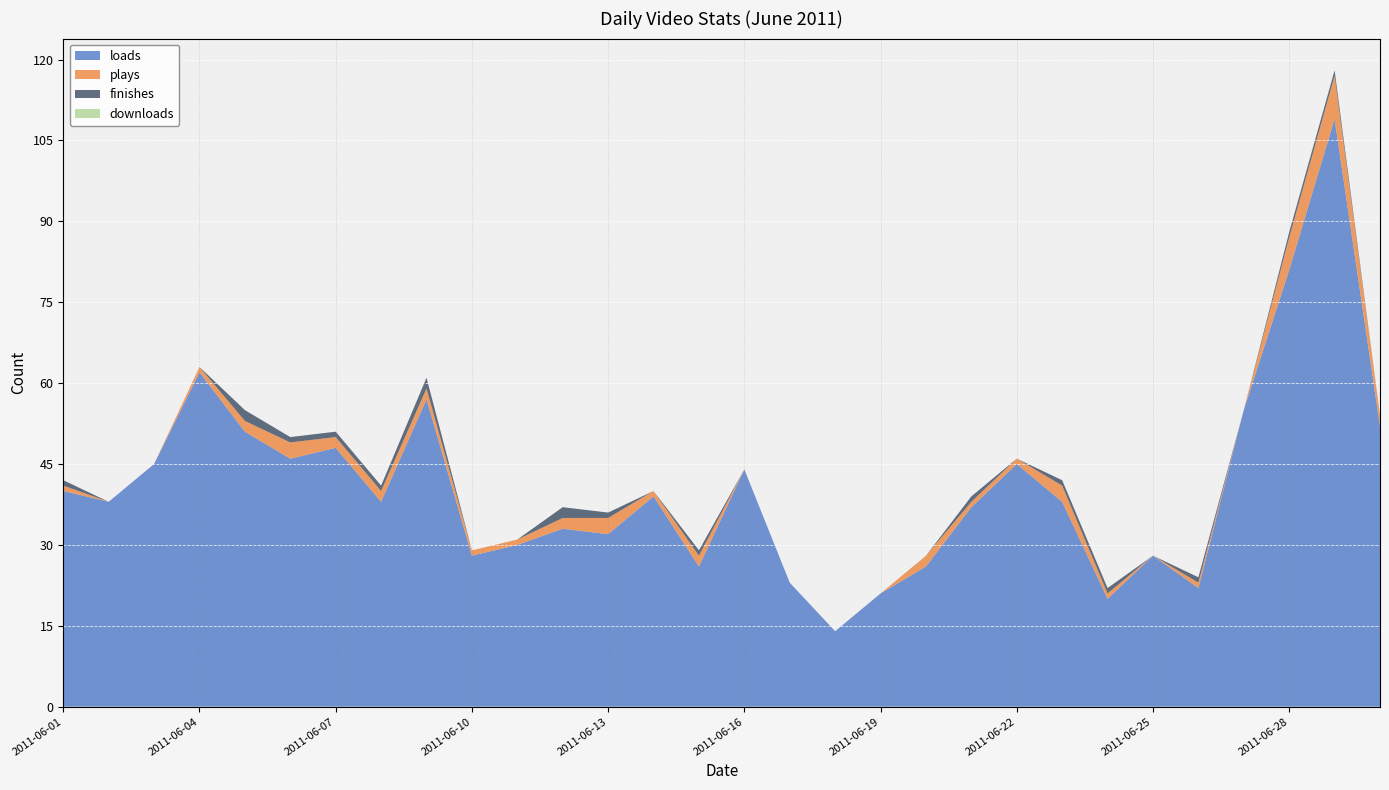

What is the value of the downloads_line point at the 24th from the left?

22